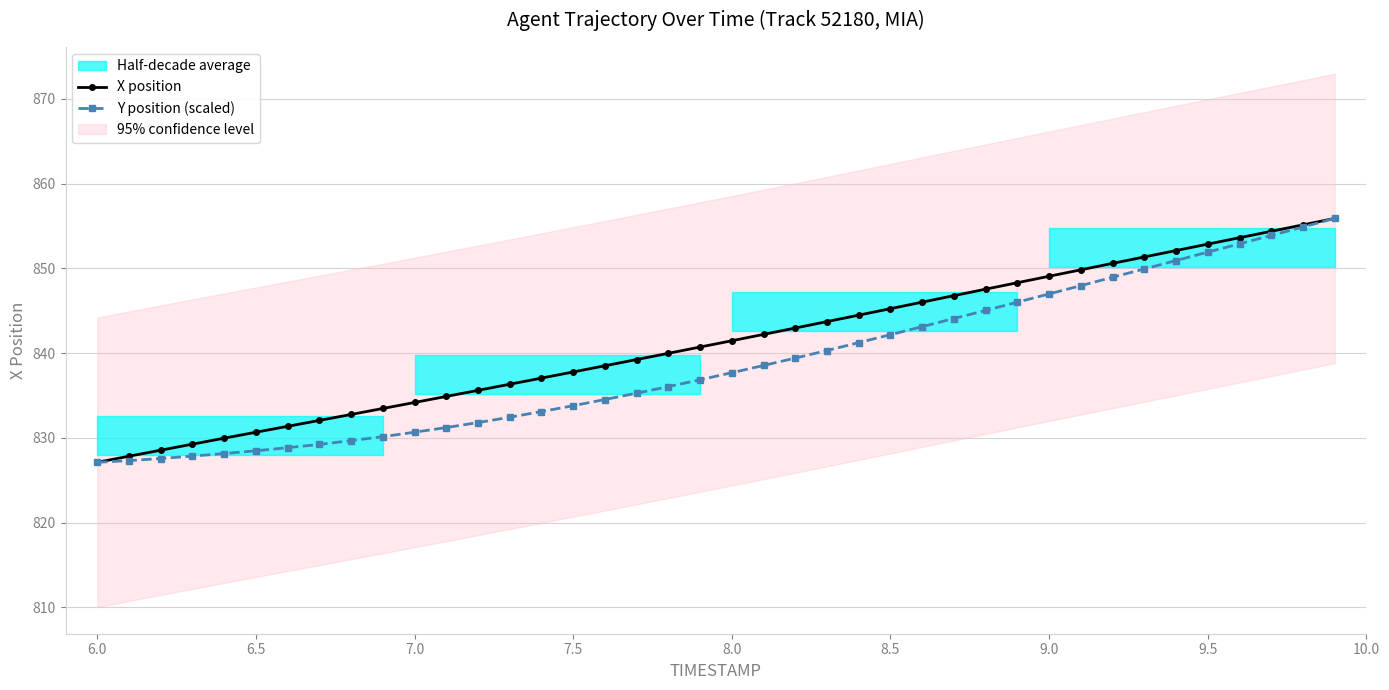

Is it true that Y position (scaled) equals 837.7 at 8.0?

True